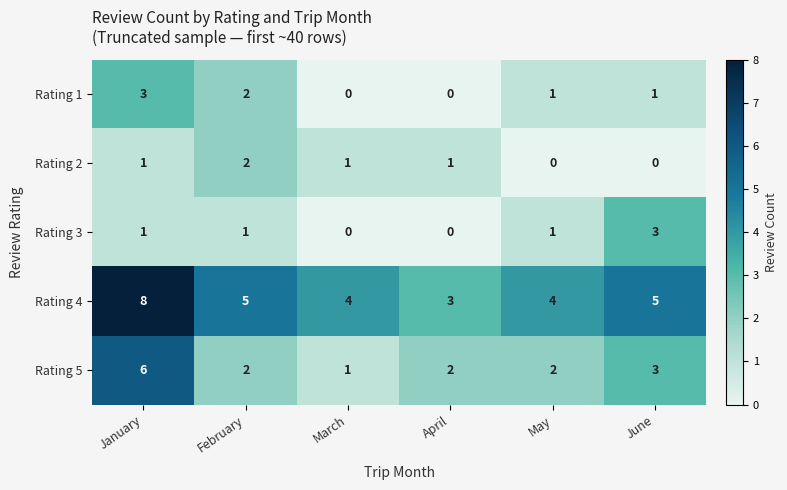

Which series changed the most between February and May?

Rating 2